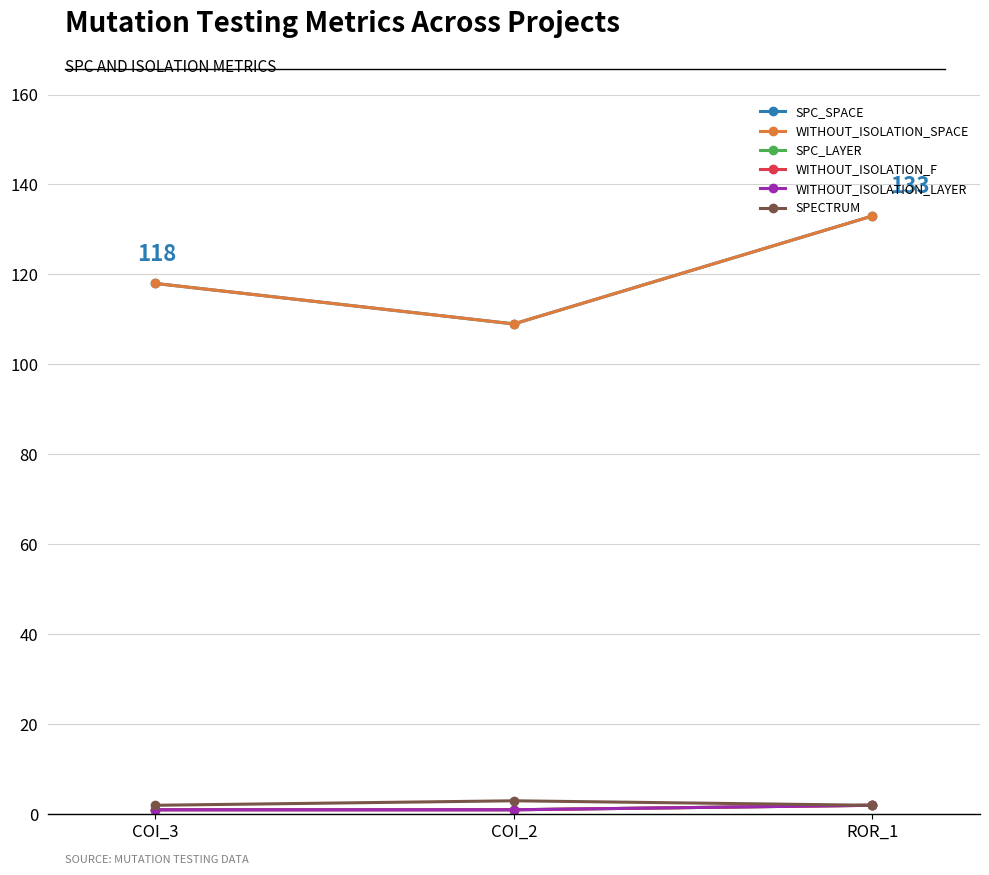

Which series has the largest total across all categories?

SPC_SPACE